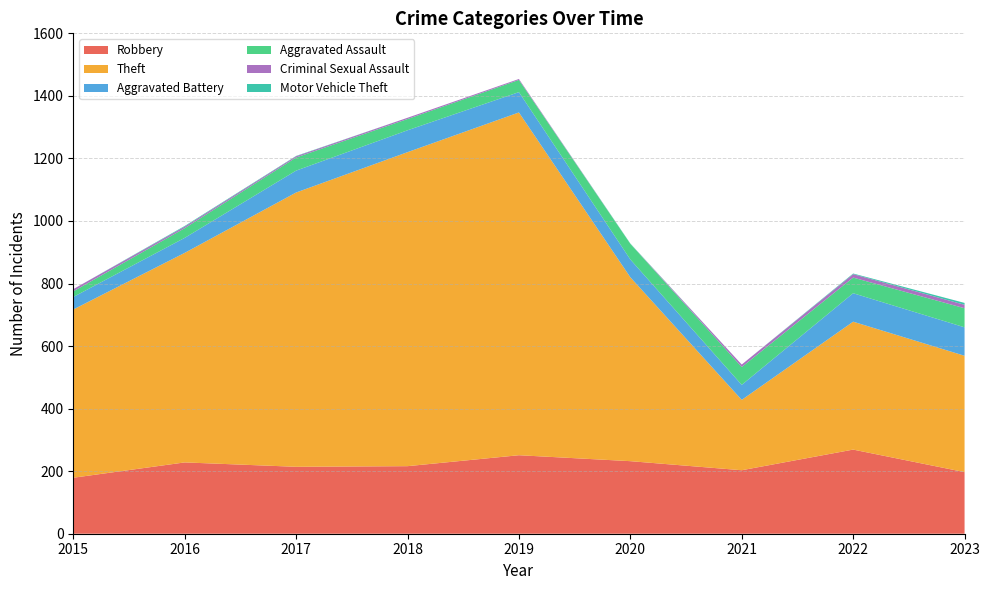

Reading right to left, what are all the values shown in this chart?

Robbery: 2023=197	2022=269	2021=203	2020=232	2019=251	2018=216	2017=214	2016=228	2015=179
Theft: 2023=372	2022=409	2021=225	2020=588	2019=1096	2018=1004	2017=877	2016=670	2015=538
Aggravated Battery: 2023=91	2022=91	2021=48	2020=57	2019=65	2018=70	2017=70	2016=48	2015=40
Aggravated Assault: 2023=61	2022=50	2021=57	2020=50	2019=39	2018=36	2017=42	2016=31	2015=18
Criminal Sexual Assault: 2023=11	2022=11	2021=8	2020=0	2019=3	2018=4	2017=4	2016=5	2015=7
Motor Vehicle Theft: 2023=6	2022=2	2021=0	2020=1	2019=0	2018=0	2017=1	2016=2	2015=0